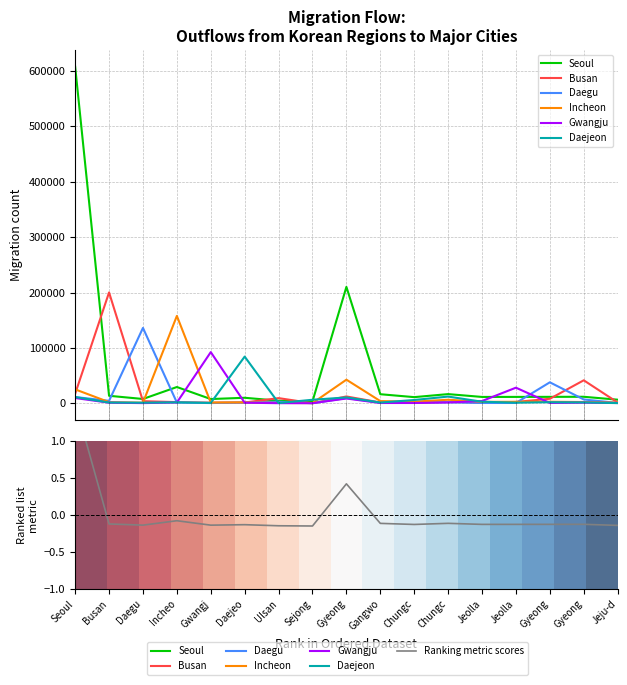

Which category has the lowest value in the Daejeon series?

Jeju-d